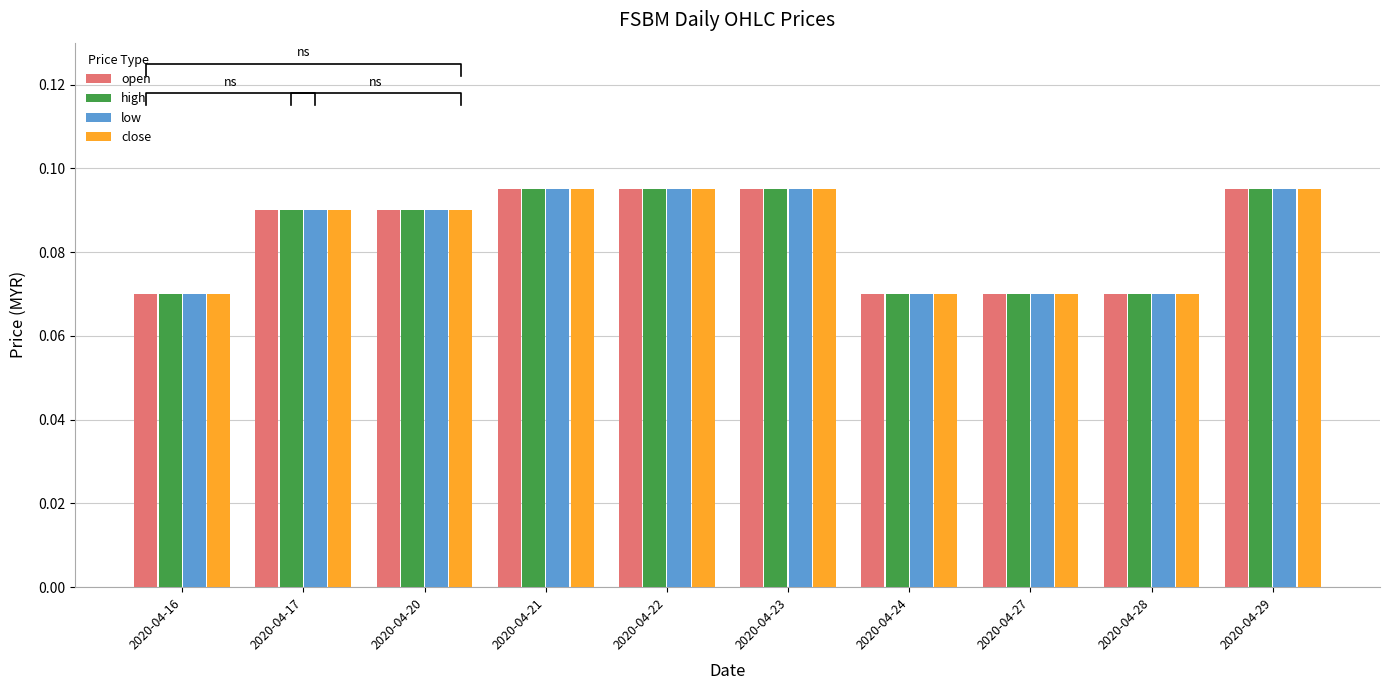

Are the bars horizontal?

No